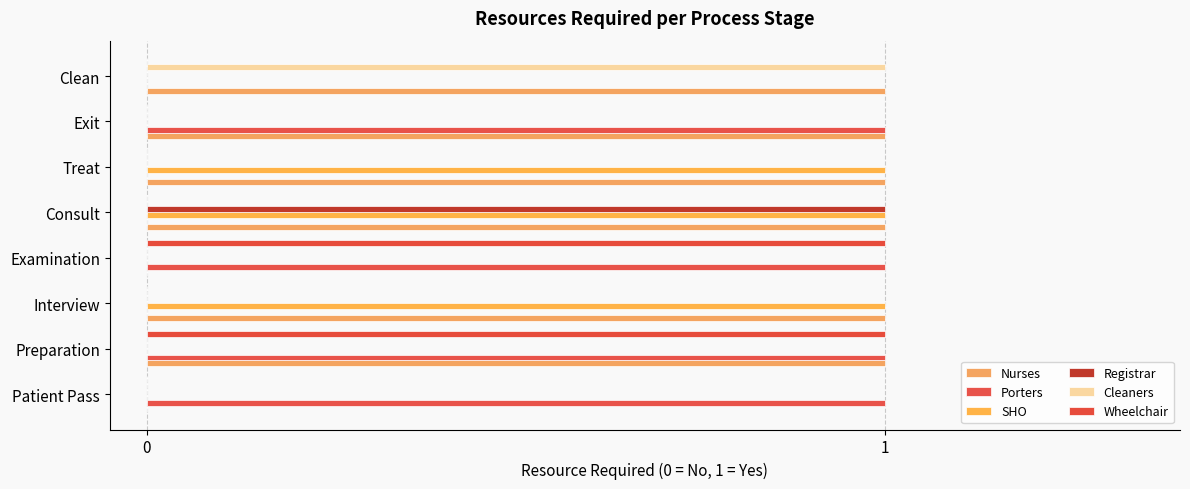

What is the difference between the maximum and second lowest values in the Registrar series?

1